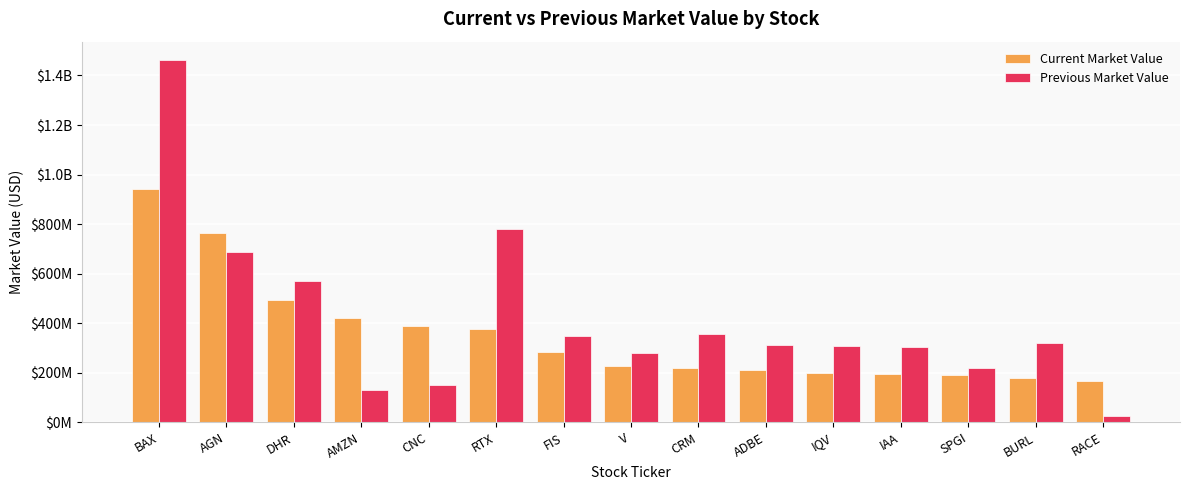

What is the label of the 9th bar from the right?

FIS